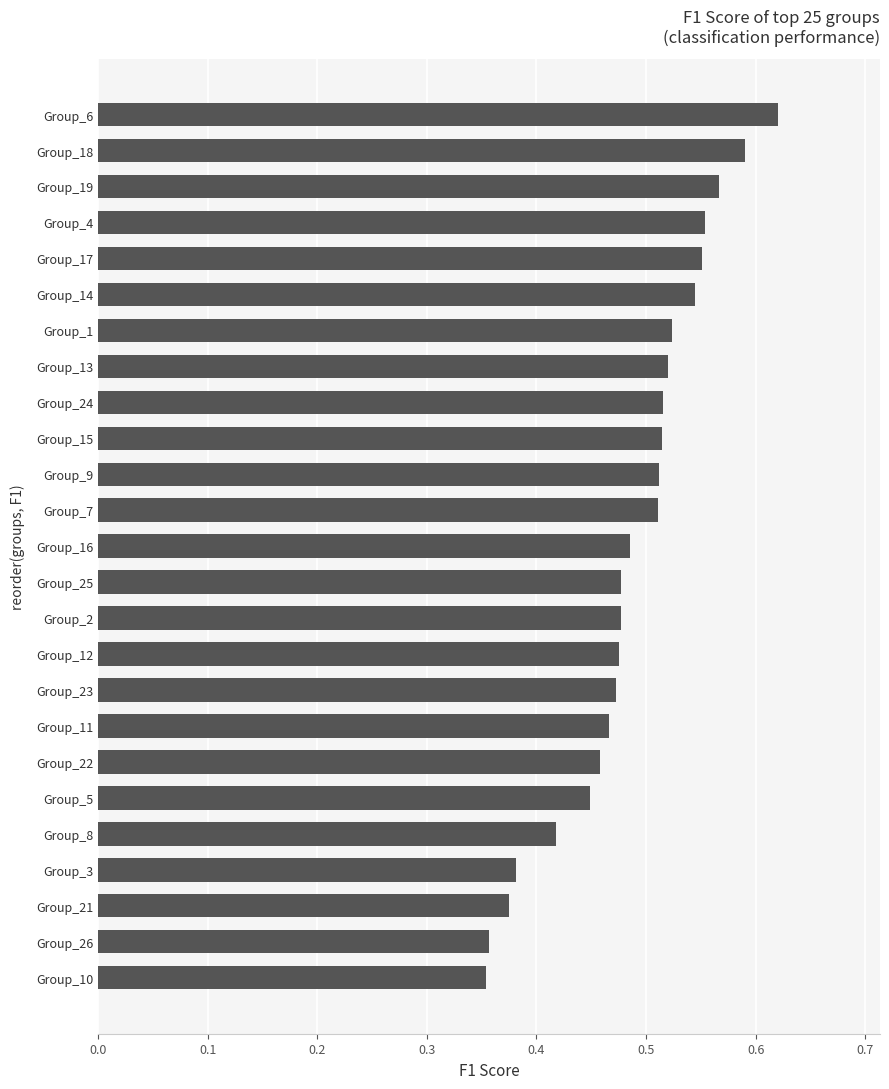

Which has a higher value, Group_5 or Group_23?

Group_23